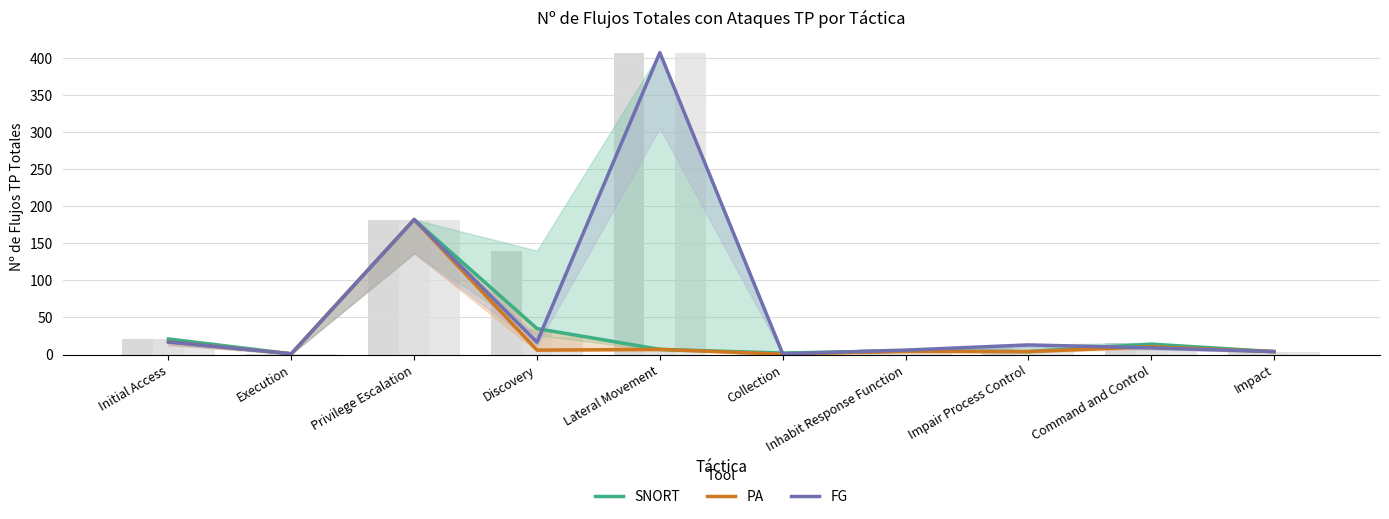

What is the label of the 9th bar from the left?

Command and Control